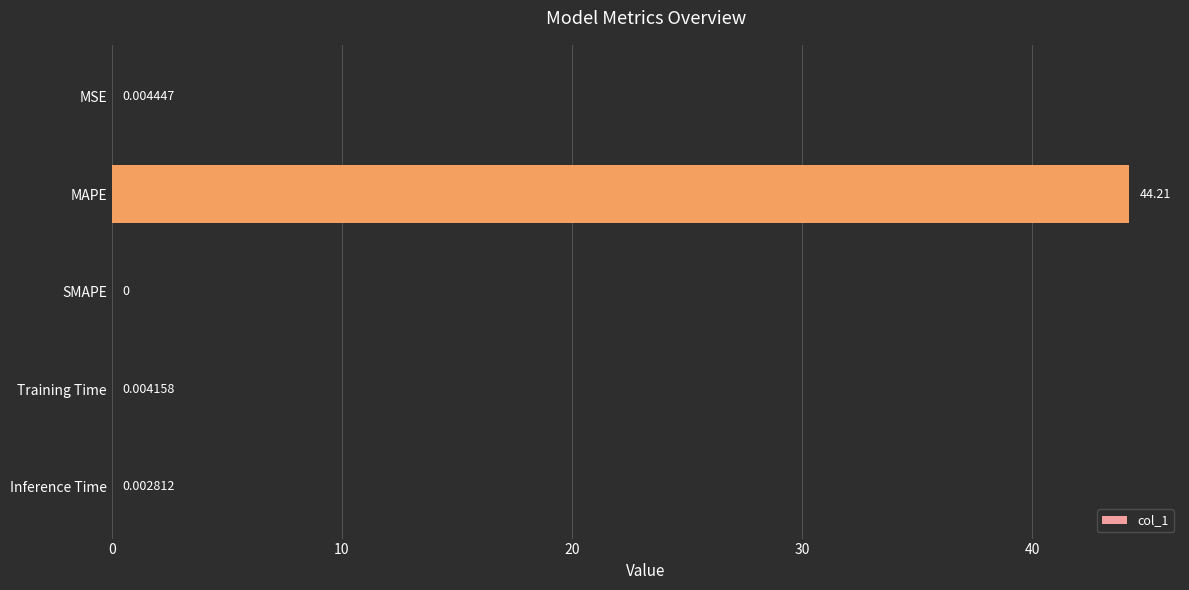

Which has a higher value, Training Time or MAPE?

MAPE